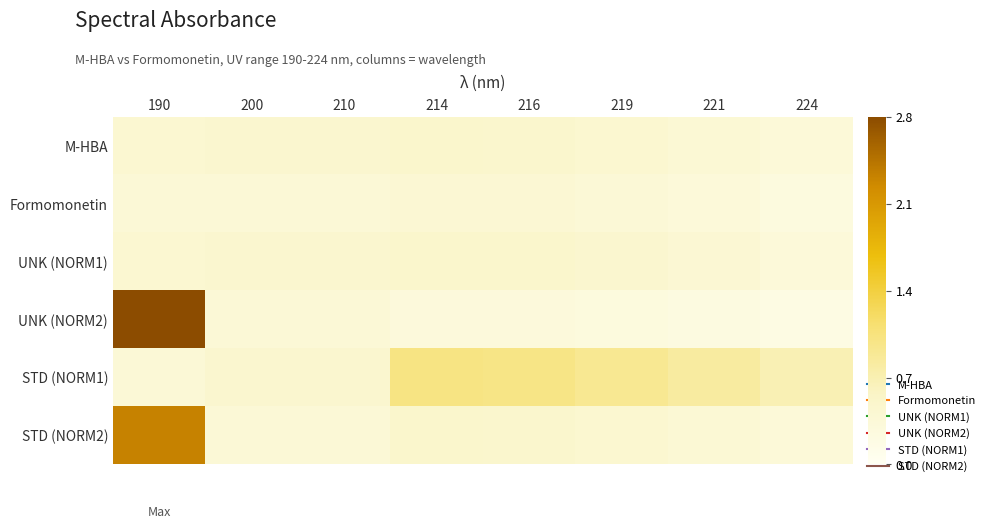

Reading left to right, extract all data points from this chart.

M-HBA: 190=0.4	200=0.4	210=0.4	214=0.5	216=0.5	219=0.4	221=0.4	224=0.3
Formomonetin: 190=0.4	200=0.4	210=0.4	214=0.4	216=0.4	219=0.4	221=0.3	224=0.3
UNK (NORM1): 190=0.4	200=0.4	210=0.4	214=0.5	216=0.5	219=0.4	221=0.4	224=0.3
UNK (NORM2): 190=2.8	200=0.4	210=0.4	214=0.3	216=0.3	219=0.3	221=0.2	224=0.2
STD (NORM1): 190=0.4	200=0.4	210=0.4	214=1.0	216=1.0	219=0.9	221=0.8	224=0.7
STD (NORM2): 190=2.3	200=0.4	210=0.4	214=0.5	216=0.5	219=0.4	221=0.4	224=0.3